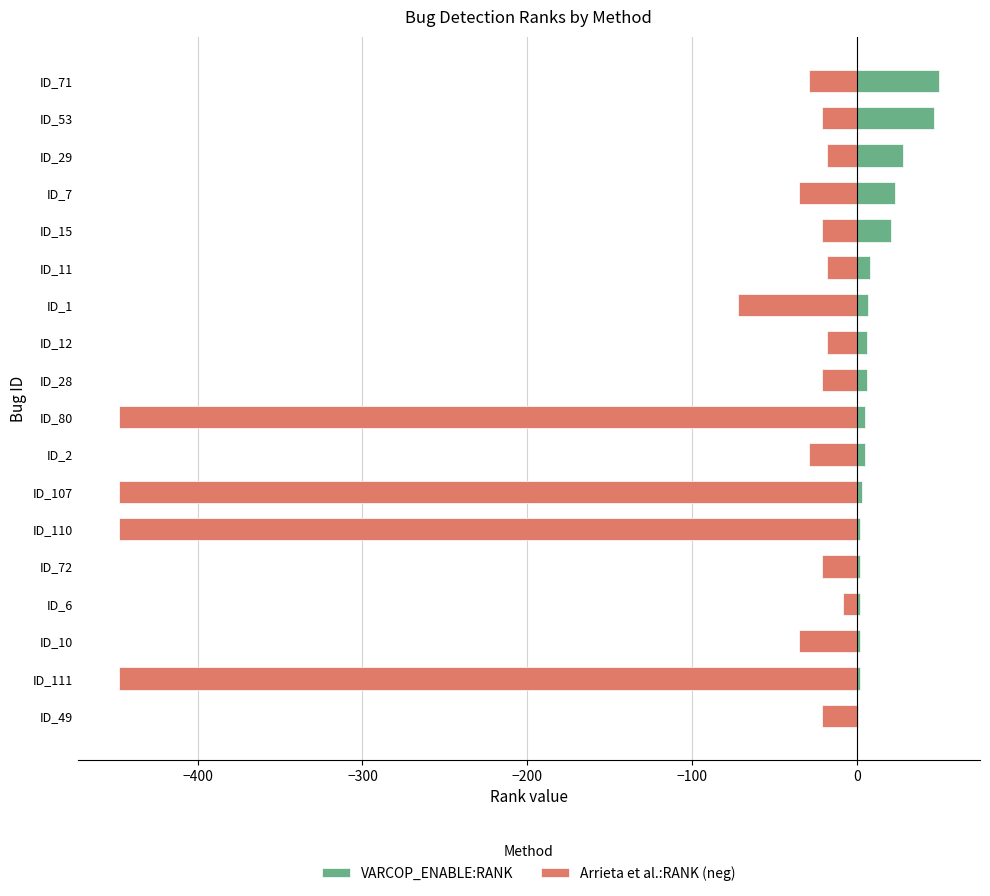

Which series has the largest range (max minus min)?

Arrieta et al.:RANK (neg)